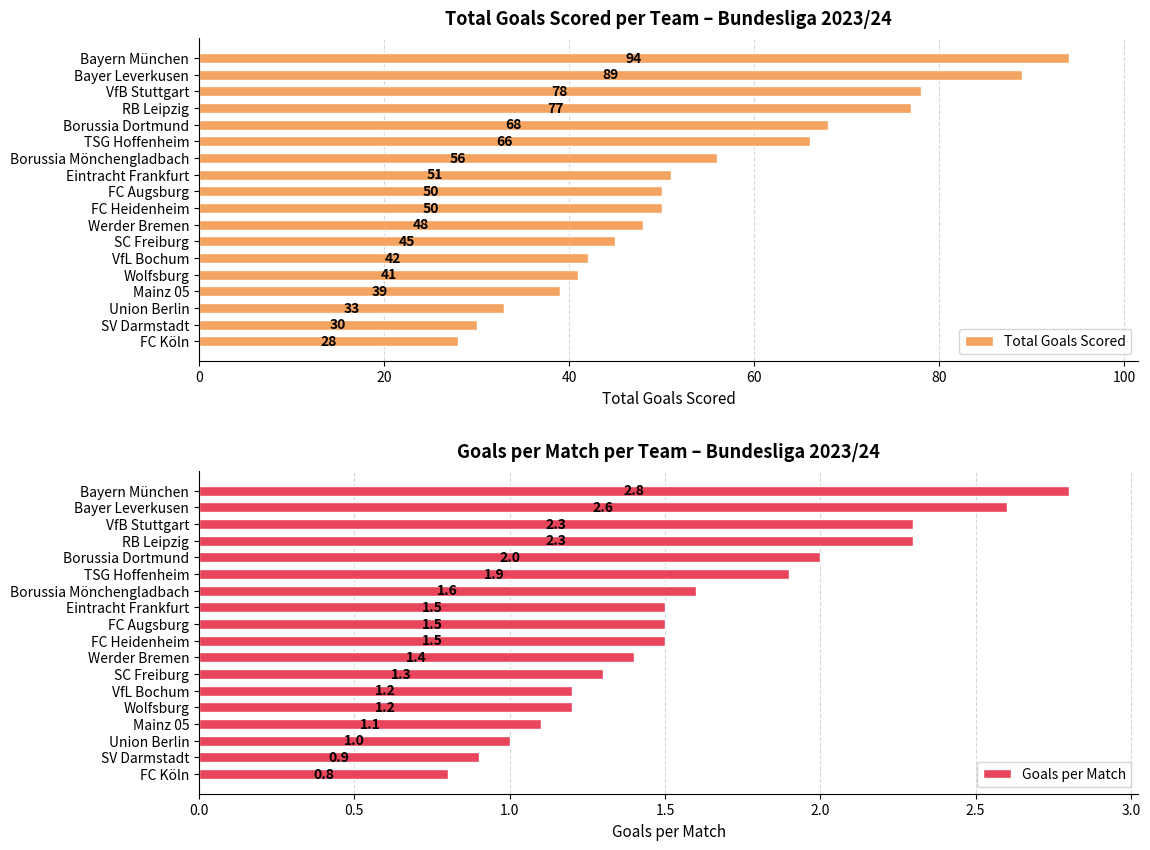

Which category has the lowest value in the Total Goals Scored series?

FC Köln